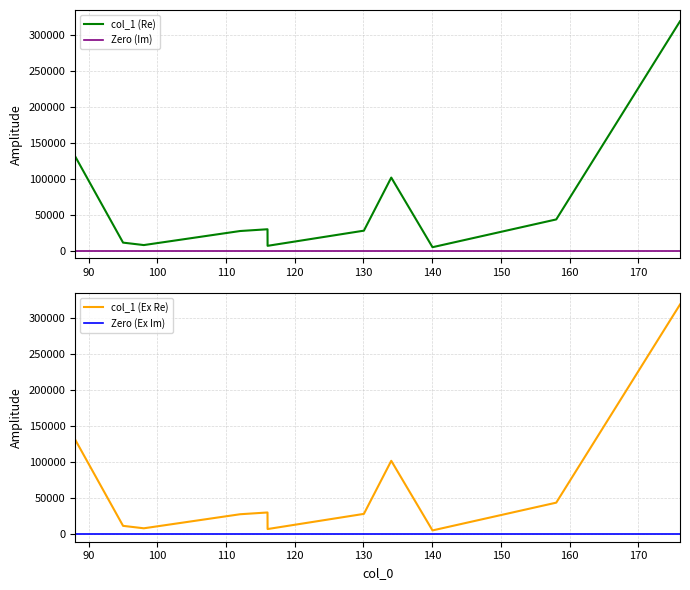

Reading left to right, extract all data points from this chart.

88.039306640625=131018.4	95.0127944946289=11392.0	98.03491973876953=8004.8	112.0506362915039=27493.2	116.03431701660156=29937.5	116.0455093383789=6960.2	130.0612030029297=27983.2	134.04473876953125=101606.7	140.045166015625=5042.5	158.05551147460938=43555.9	176.06680297851562=318337.2